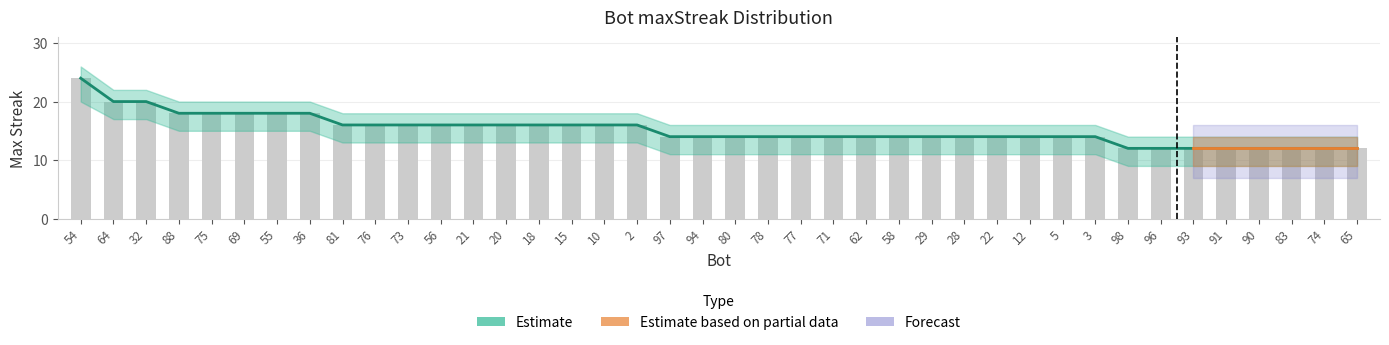

At which category is the sum across all series the highest?

54